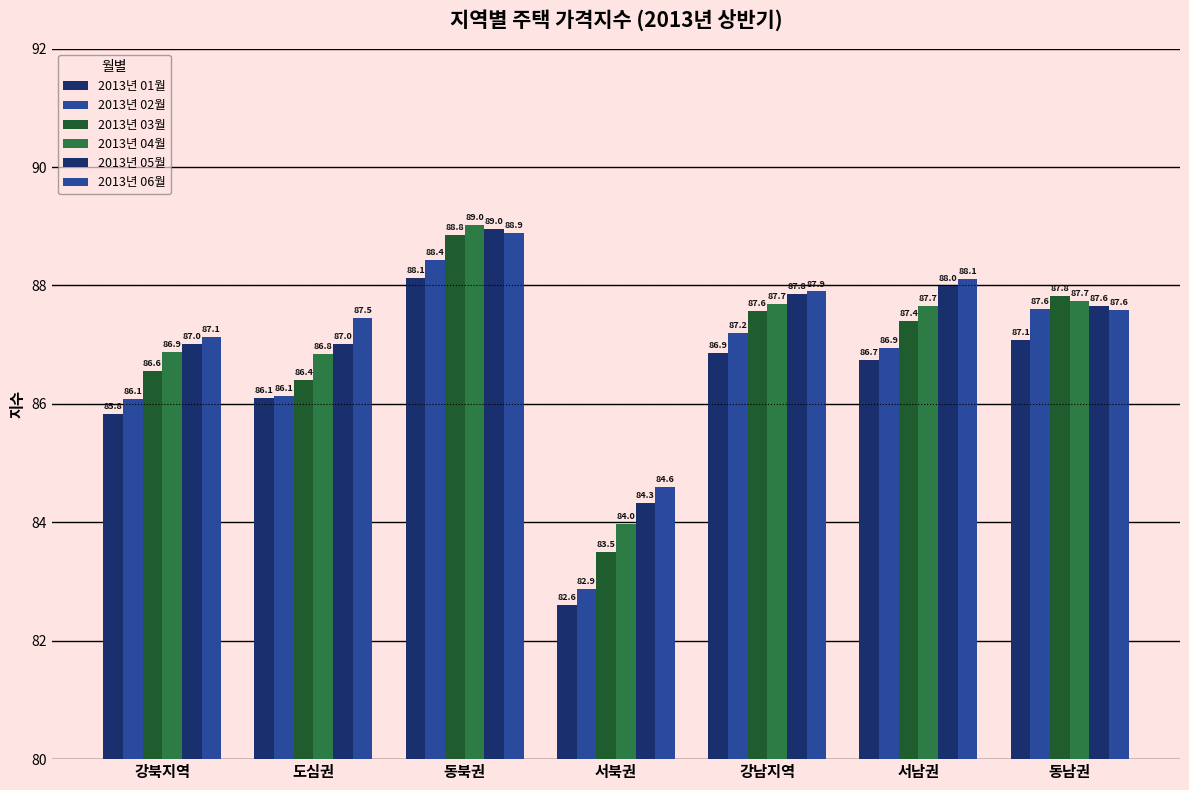

Does the chart contain stacked bars?

No